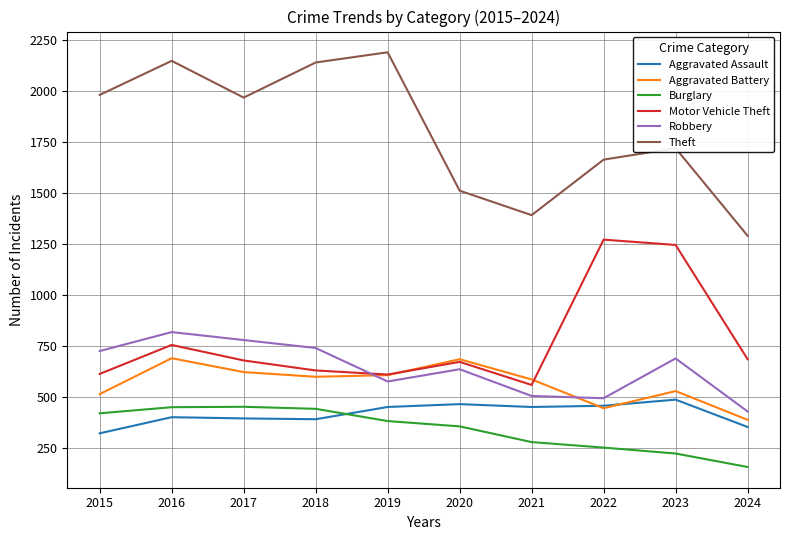

What are all the series names shown in the legend?

Aggravated Assault, Aggravated Battery, Burglary, Motor Vehicle Theft, Robbery, Theft